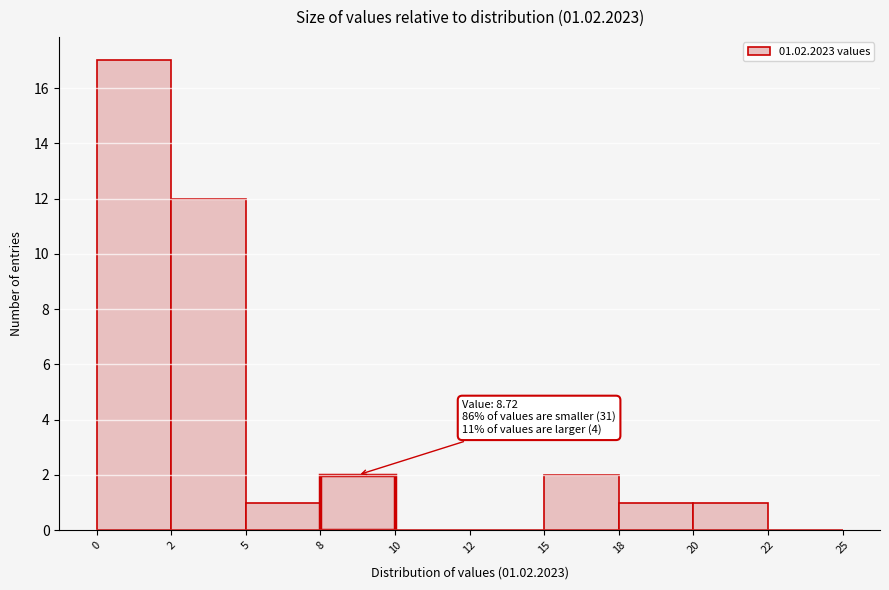

Reading left to right, extract all data points from this chart.

0=17	2=12	5=1	8=2	10=0	12=0	15=2	18=1	20=1	22=0